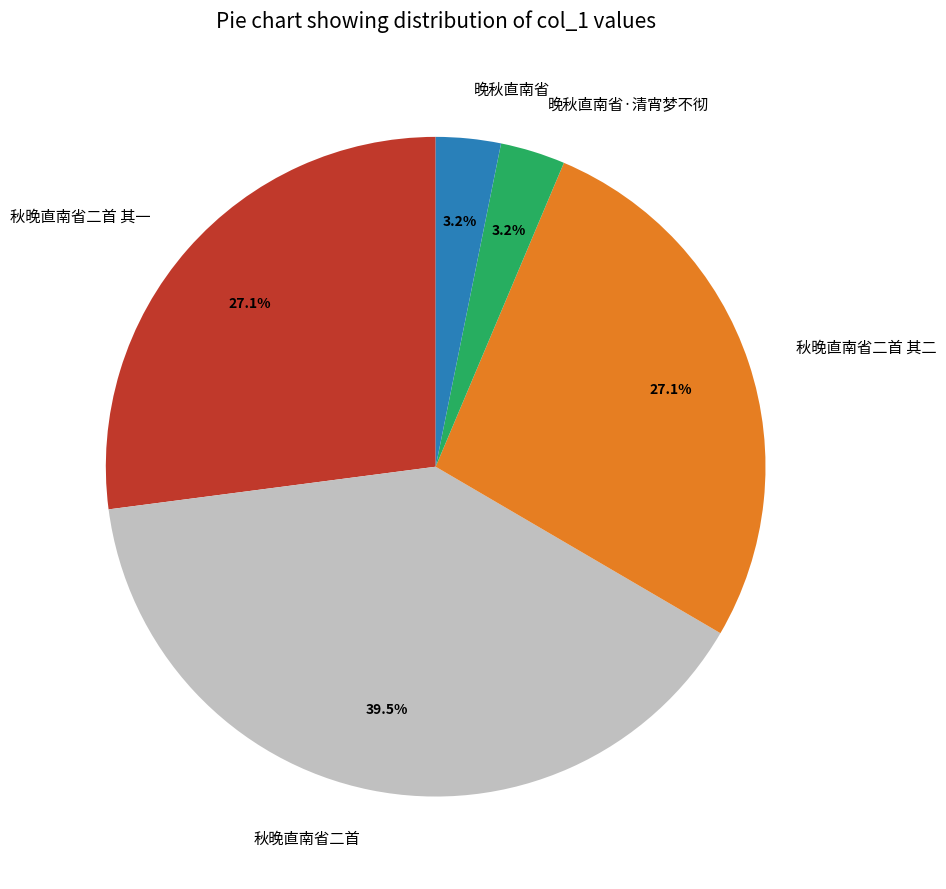

Is there a majority slice in this chart?

No